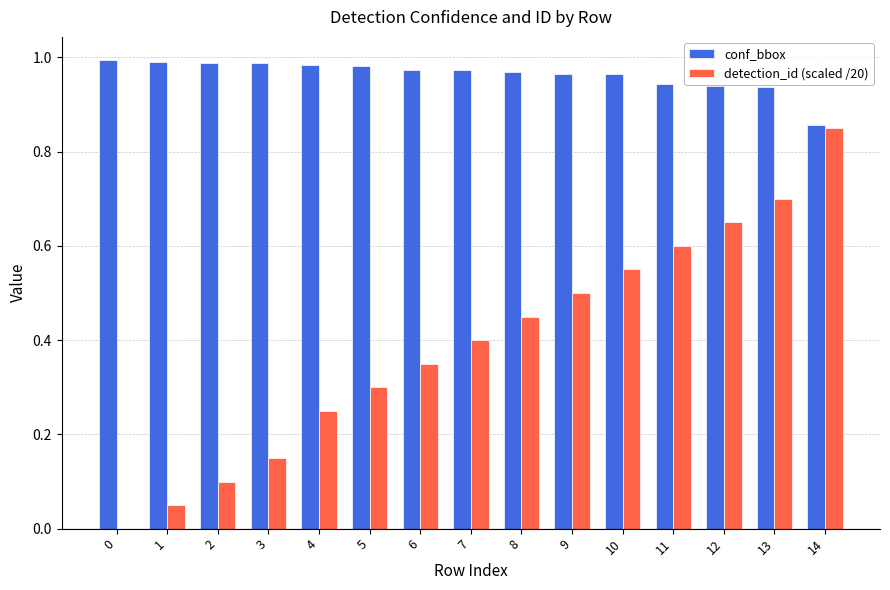

The value of conf_bbox at 6 is 1.6. True or false?

False